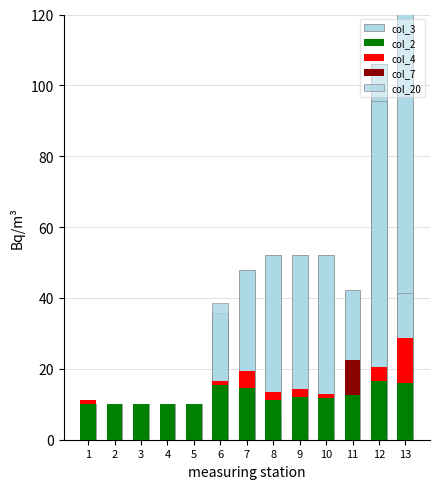

What is the approximate value of col_3 at 8?

52.2